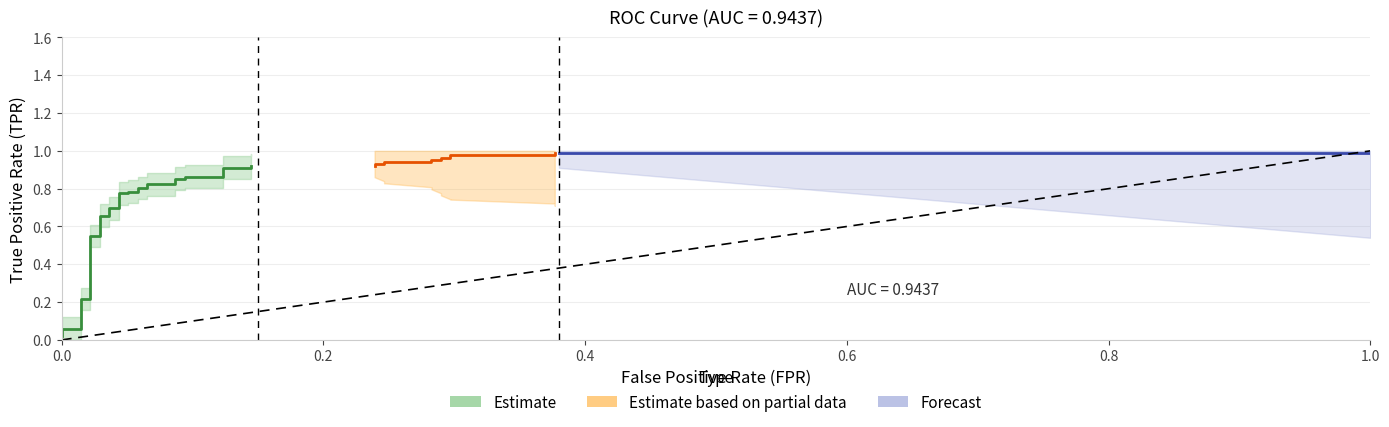

At which category is the sum across all series the highest?

39